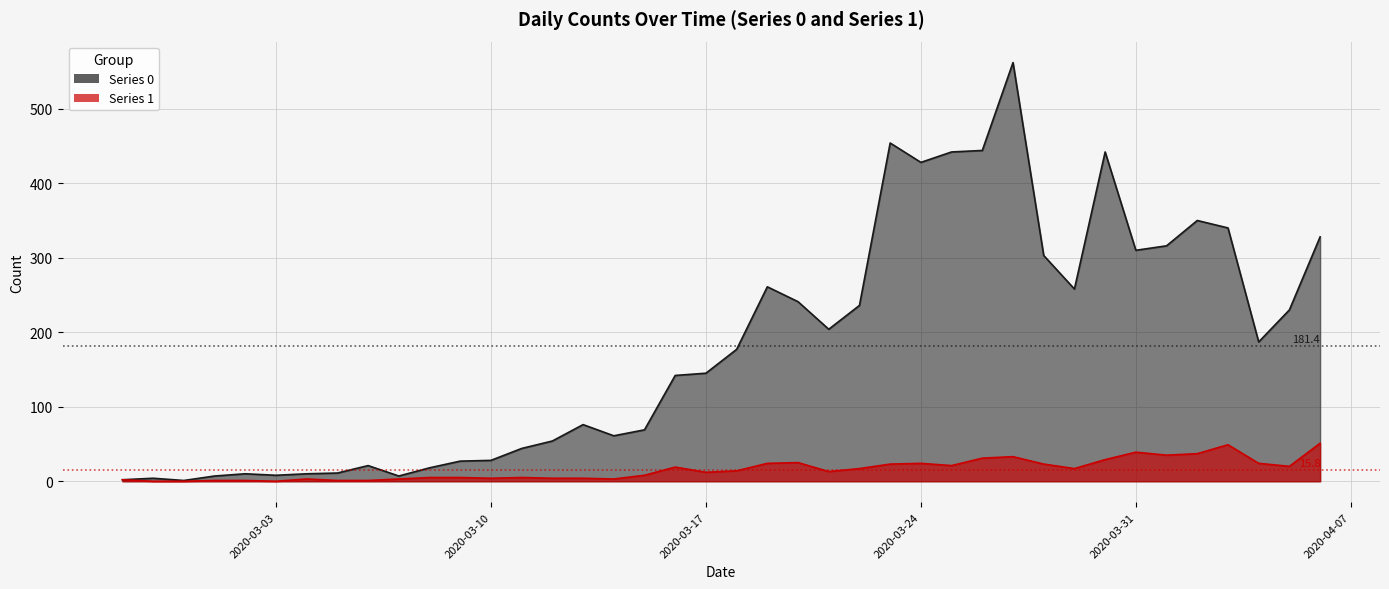

What is the label of the 30th point from the right?

2020-03-08